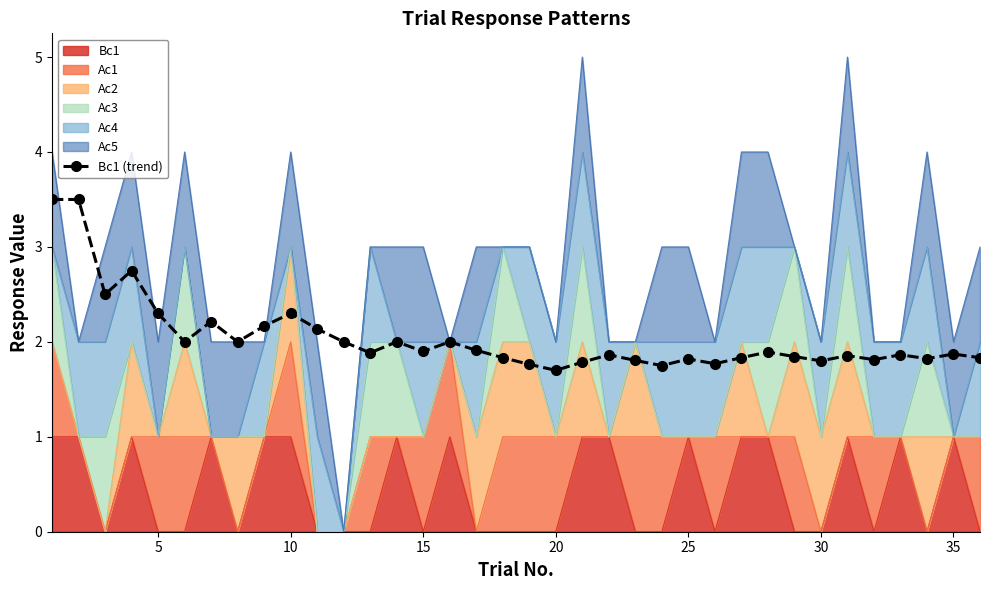

How many data points does each series have?

36